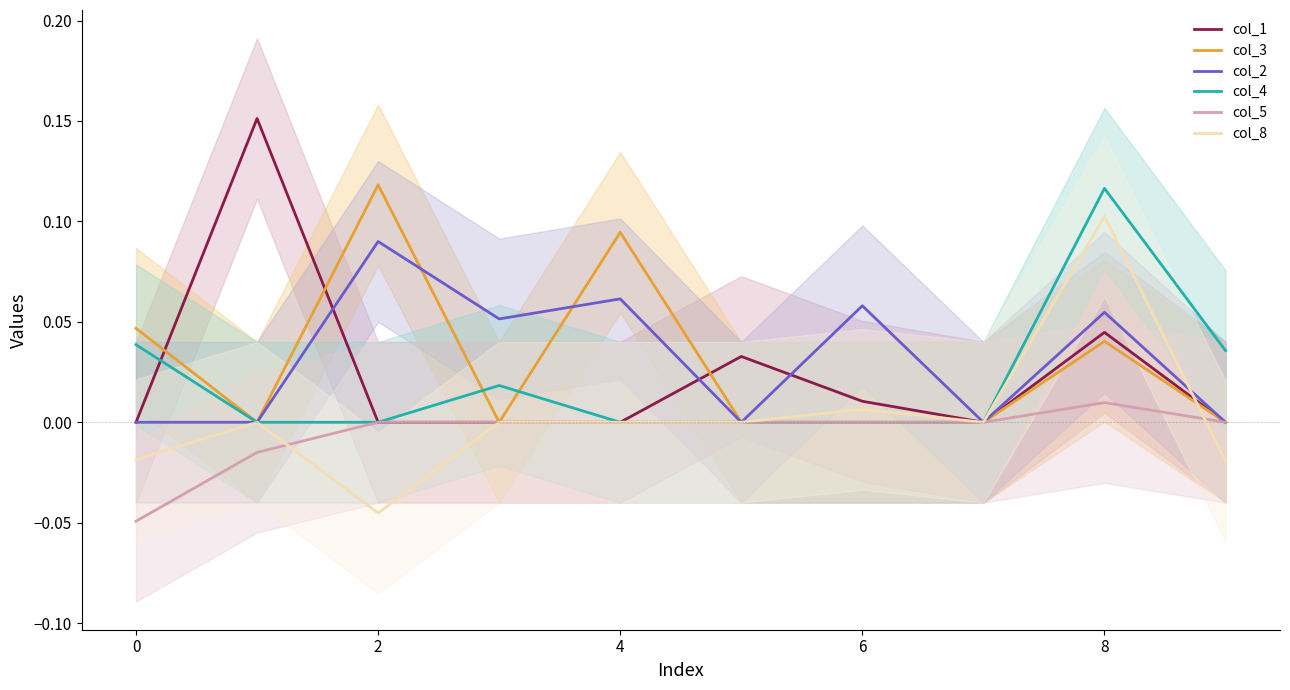

Which category has the highest value in the col_8 series?

8